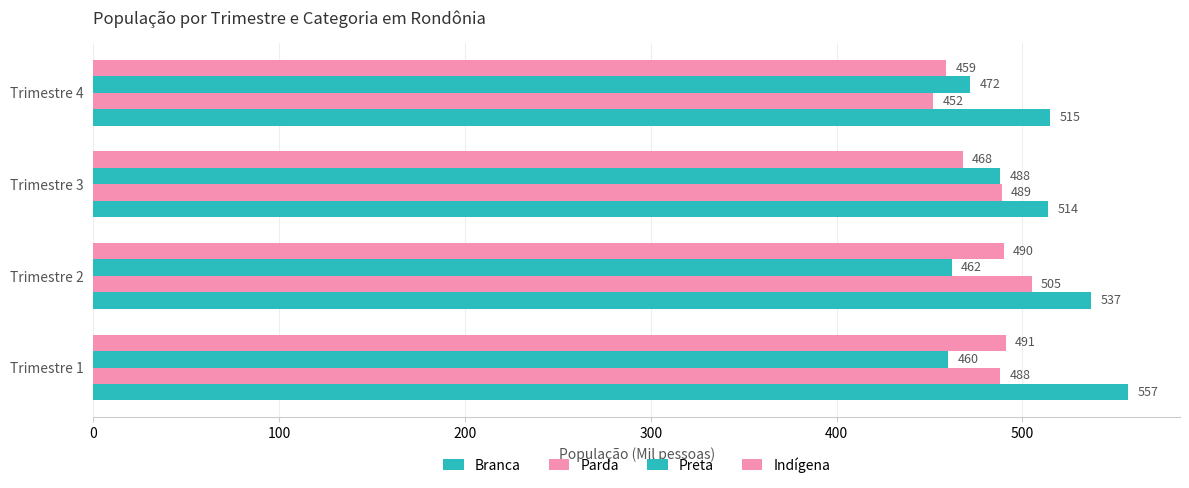

Count the number of categories in the chart.

4